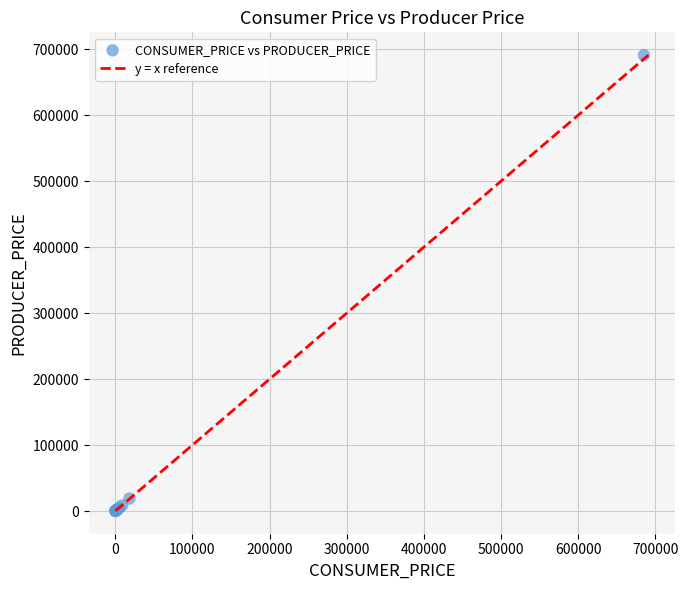

What Y value in the scatter plot is closest to 345541?

18880.2